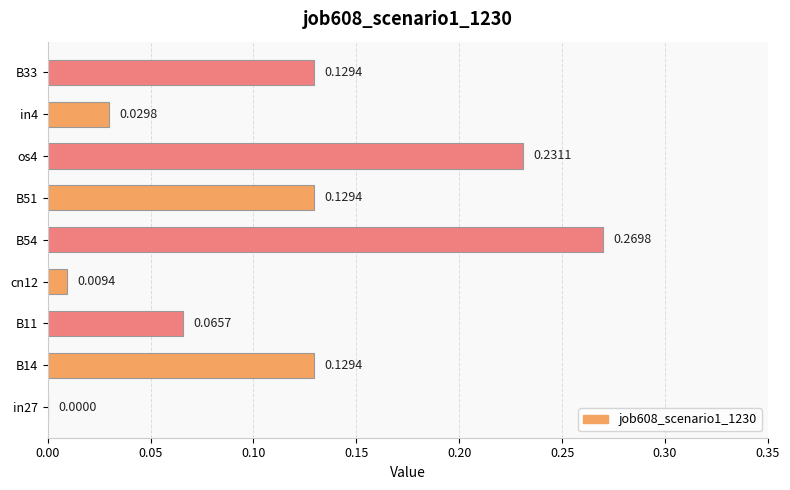

Which label corresponds to the largest value in the chart?

B54